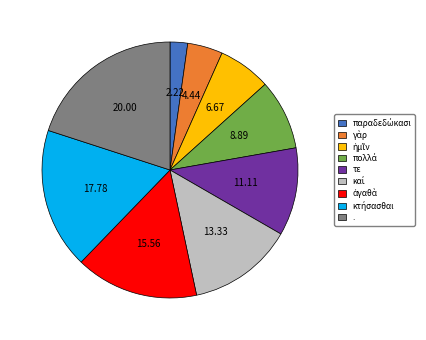

Does any single category account for the majority?

No